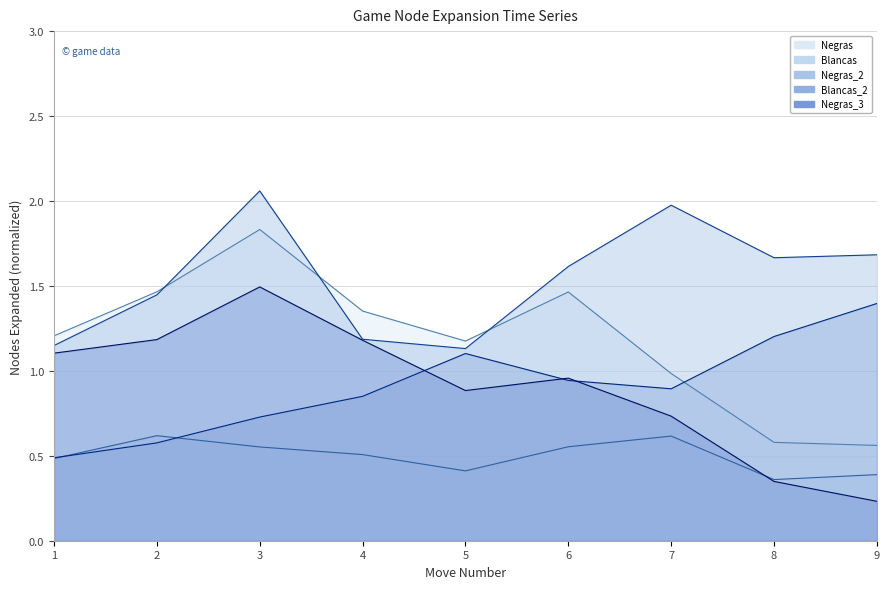

What is the total value across all series at 8?

4.2